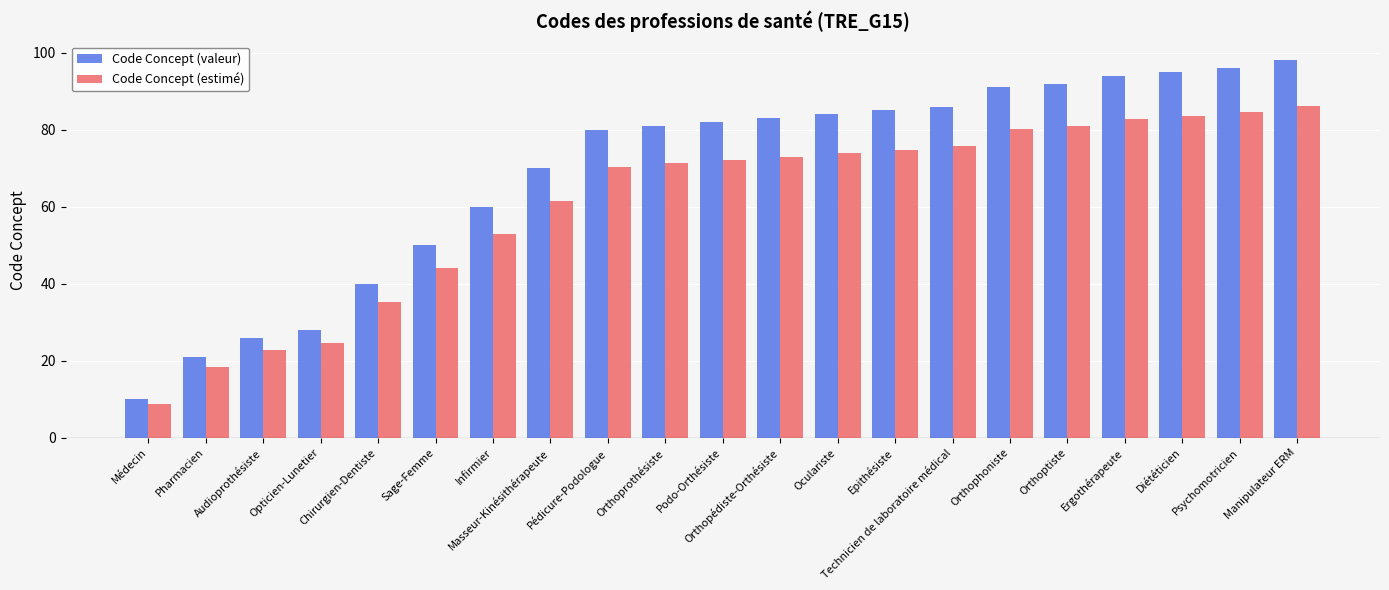

Reading left to right, extract all data points from this chart.

Code Concept (valeur): Médecin=10.0	Pharmacien=21.0	Audioprothésiste=26.0	Opticien-Lunetier=28.0	Chirurgien-Dentiste=40.0	Sage-Femme=50.0	Infirmier=60.0	Masseur-Kinésithérapeute=70.0	Pédicure-Podologue=80.0	Orthoprothésiste=81.0	Podo-Orthésiste=82.0	Orthopédiste-Orthésiste=83.0	Oculariste=84.0	Epithésiste=85.0	Technicien de laboratoire médical=86.0	Orthophoniste=91.0	Orthoptiste=92.0	Ergothérapeute=94.0	Diététicien=95.0	Psychomotricien=96.0	Manipulateur ERM=98.0
Code Concept (estimé): Médecin=8.8	Pharmacien=18.5	Audioprothésiste=22.9	Opticien-Lunetier=24.6	Chirurgien-Dentiste=35.2	Sage-Femme=44.0	Infirmier=52.8	Masseur-Kinésithérapeute=61.6	Pédicure-Podologue=70.4	Orthoprothésiste=71.3	Podo-Orthésiste=72.2	Orthopédiste-Orthésiste=73.0	Oculariste=73.9	Epithésiste=74.8	Technicien de laboratoire médical=75.7	Orthophoniste=80.1	Orthoptiste=81.0	Ergothérapeute=82.7	Diététicien=83.6	Psychomotricien=84.5	Manipulateur ERM=86.2